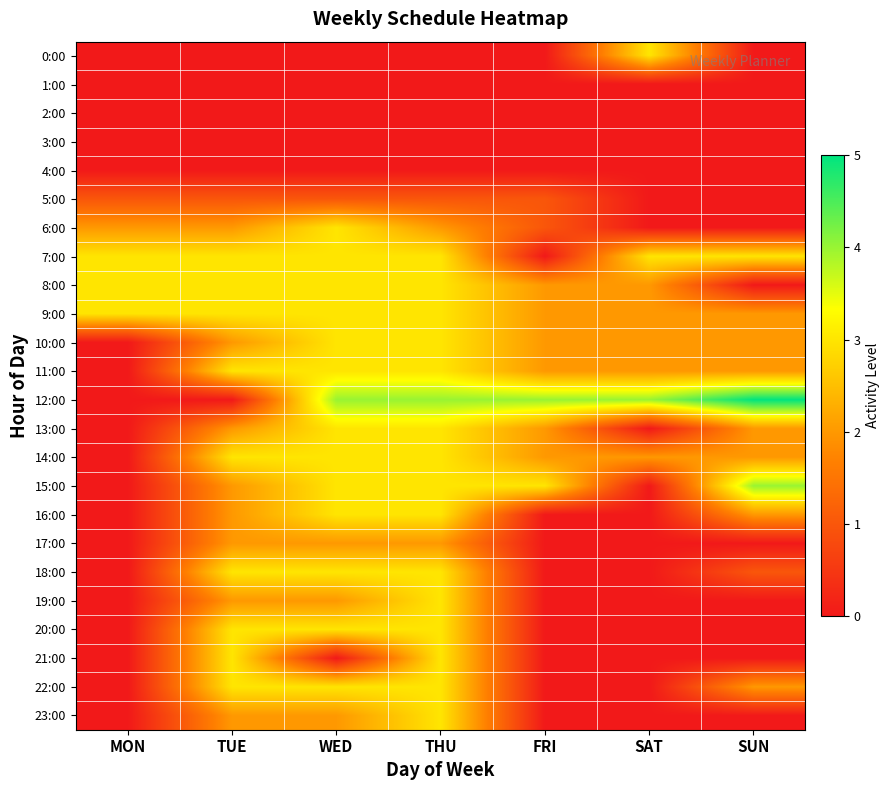

Which has a higher value, MON or SAT?

SAT